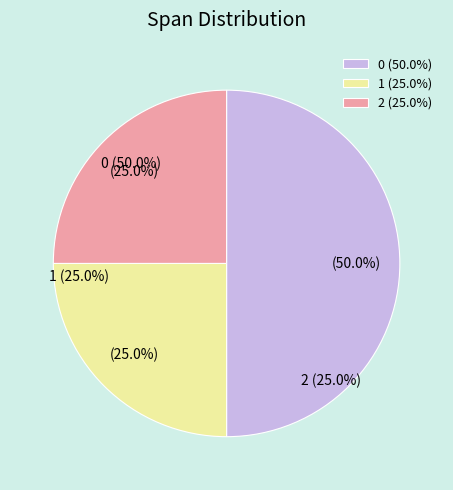

Does 2 account for over 50% of the chart?

No